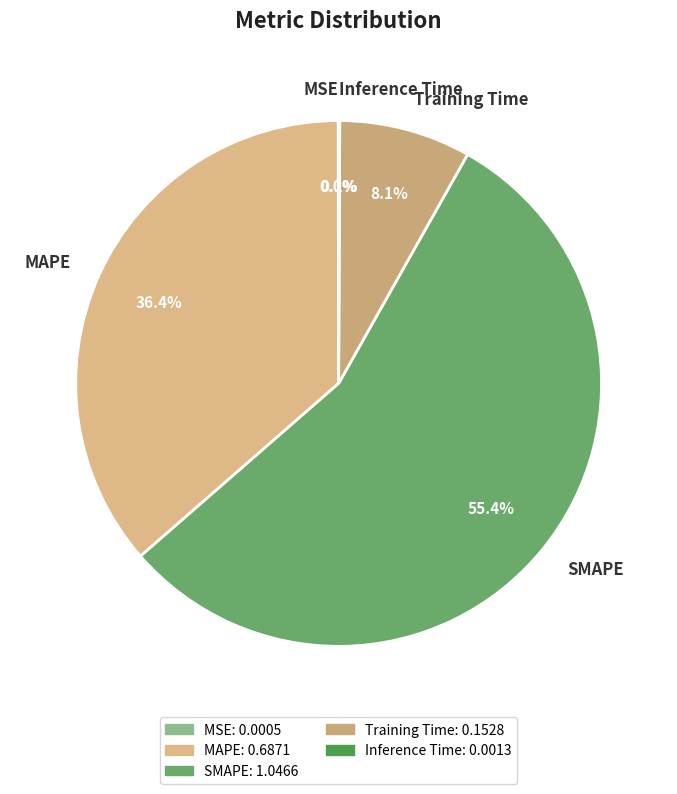

Which slice represents more than half of the pie?

SMAPE